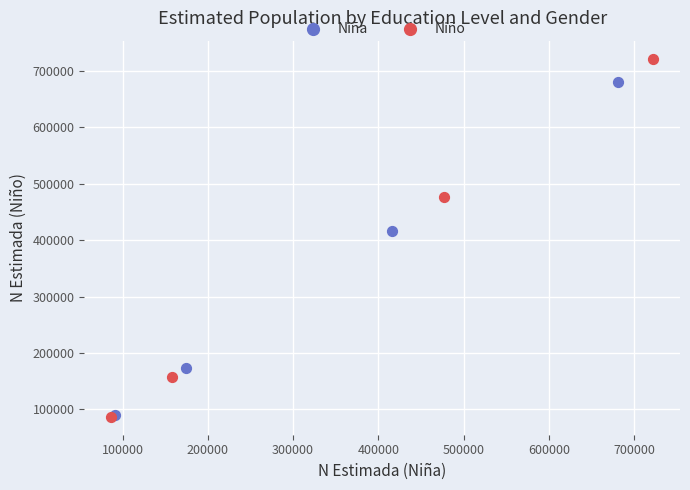

What are all the series names shown in the legend?

Niña, Niño